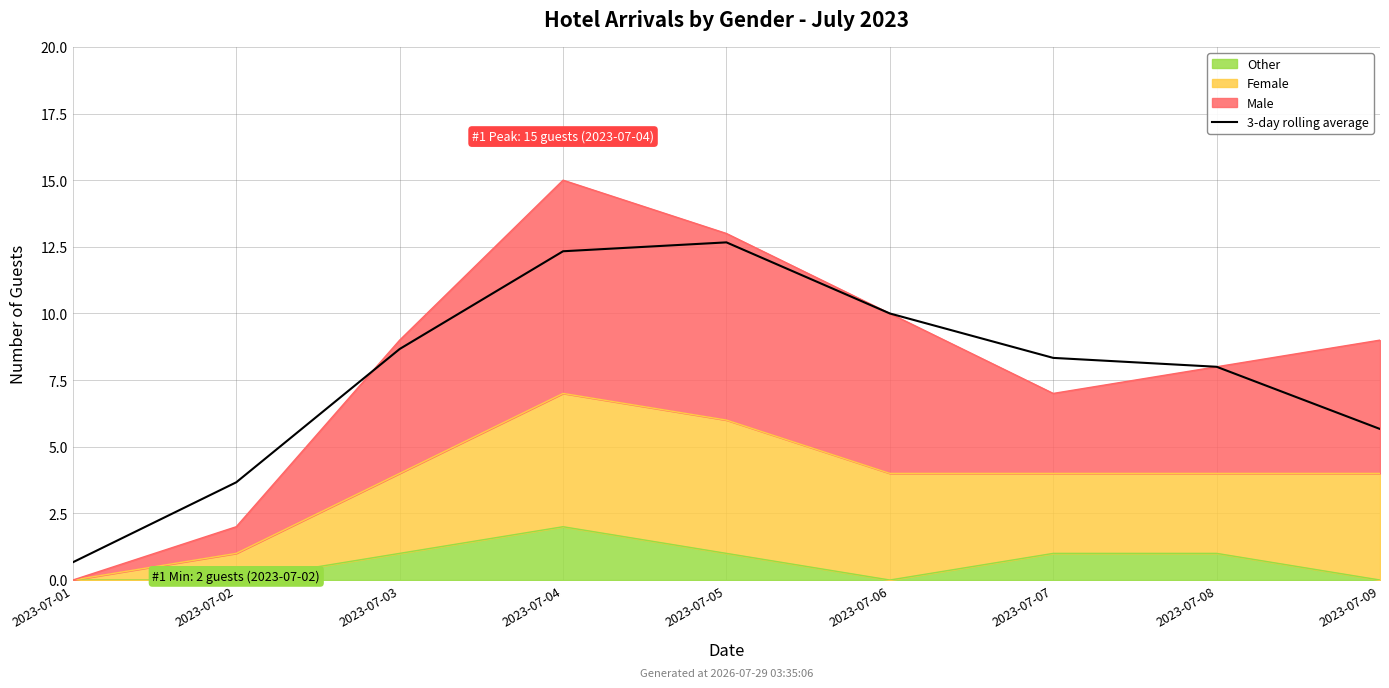

What is the ratio of the value at 2023-07-01 to the value at 2023-07-07?

0.1